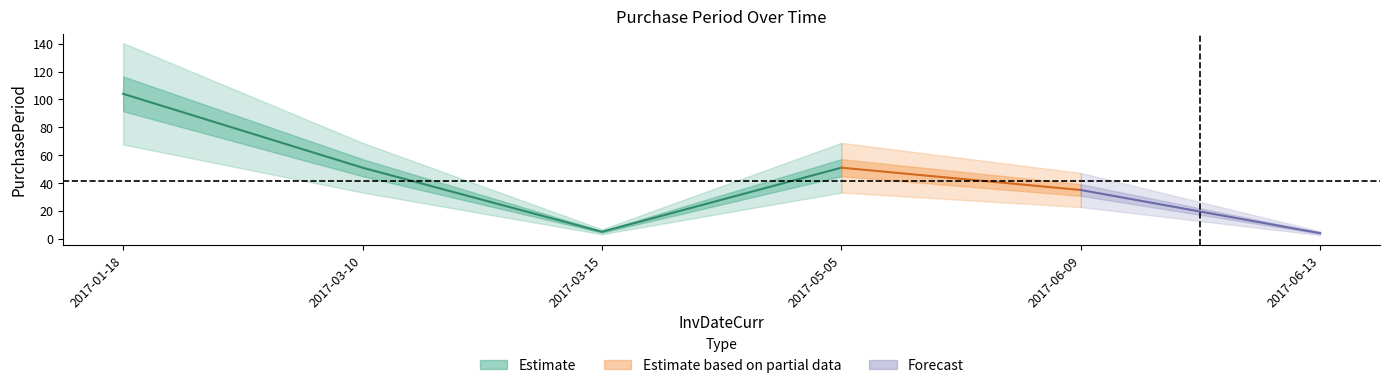

How many data points are above 51?

1